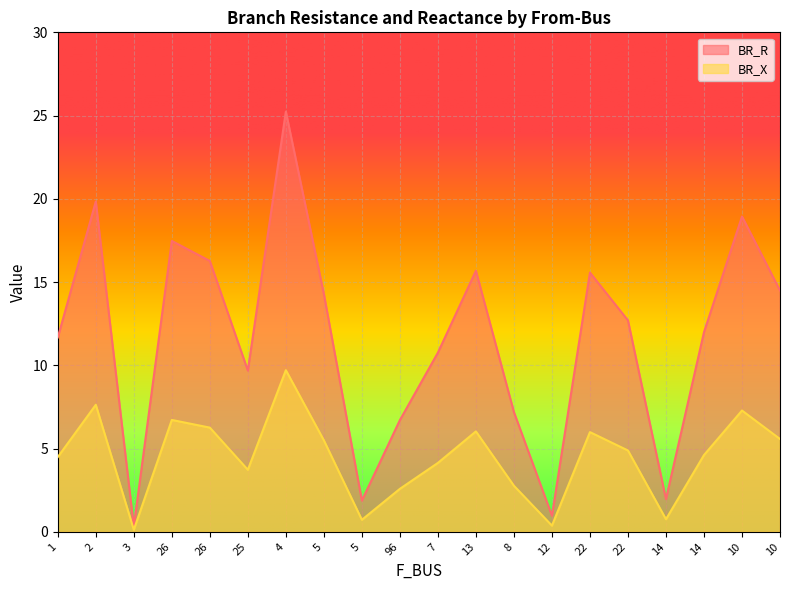

How many data points in BR_R are less than 12?

10